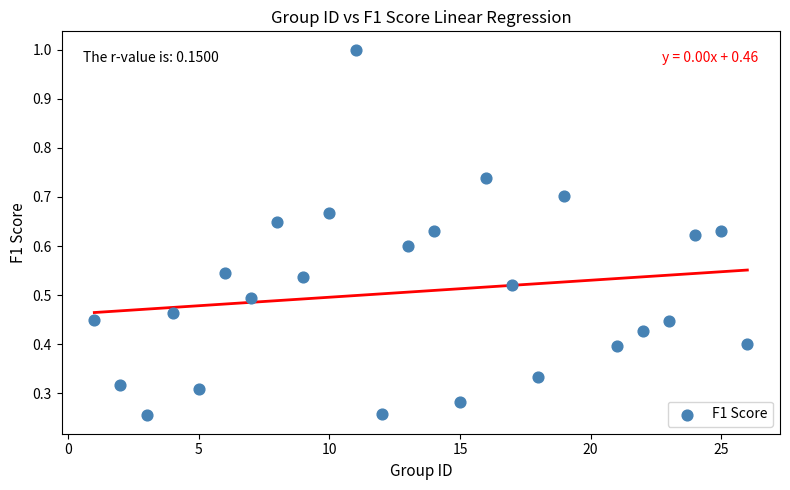

What is the range of X values (max minus min)?

25.0